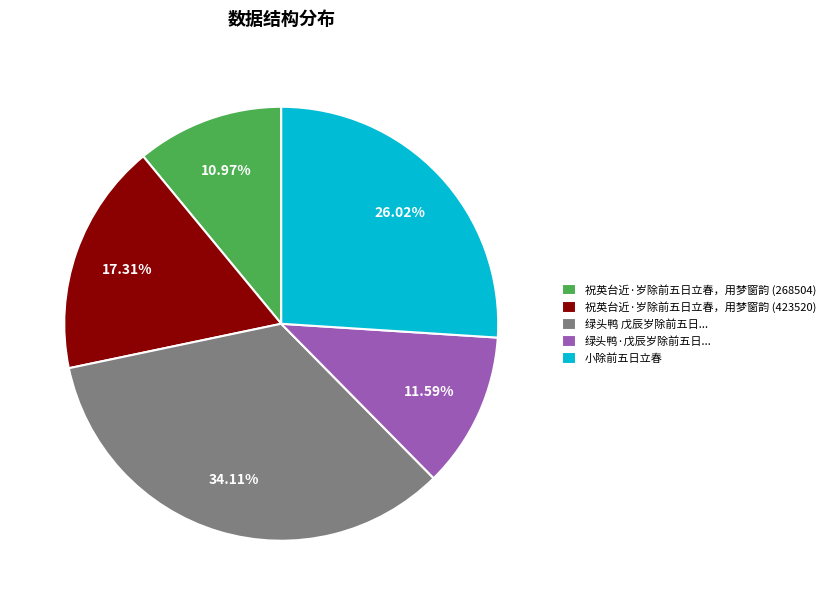

To the nearest percent, what portion does 小除前五日立春 represent?

26%